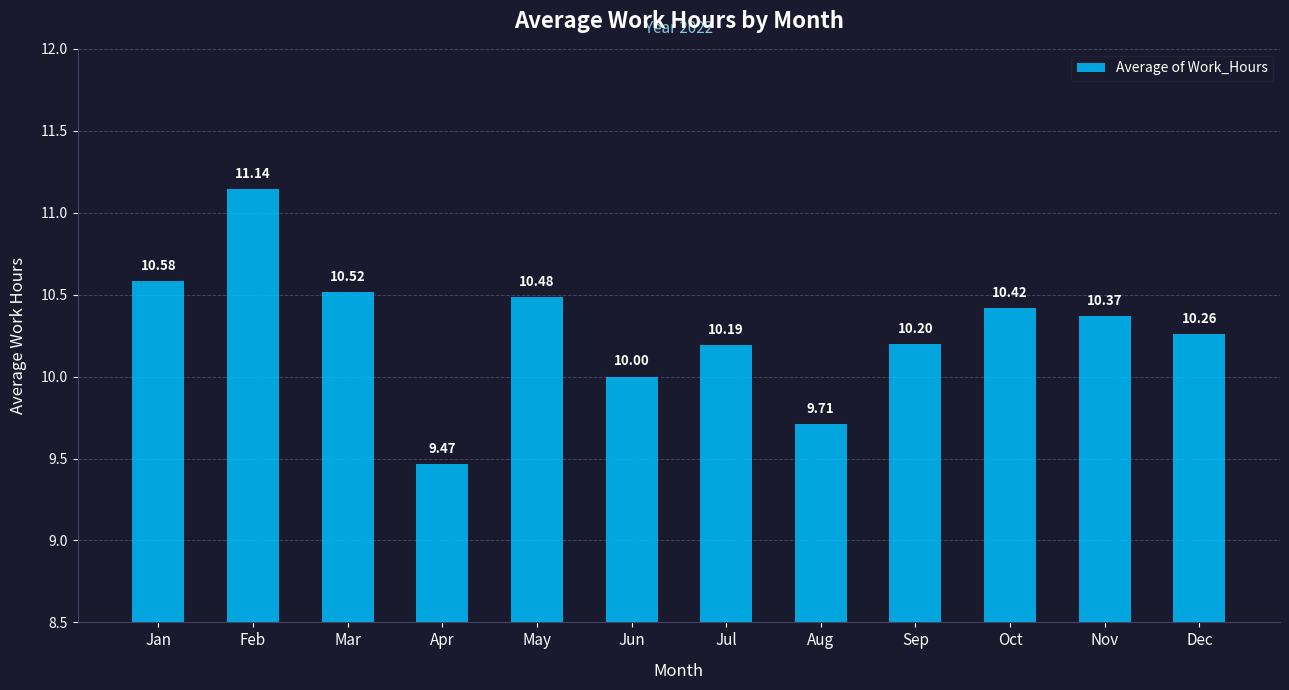

Rank the categories by value from highest to lowest.

Feb, Jan, Mar, May, Oct, Nov, Dec, Sep, Jul, Jun, Aug, Apr